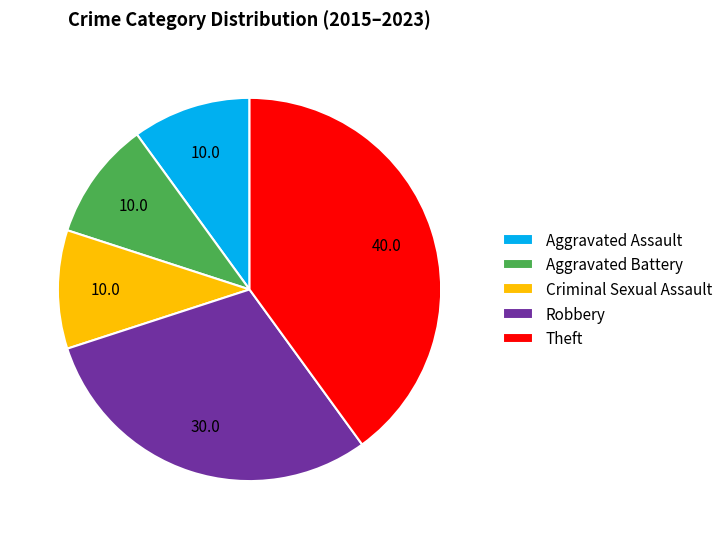

Does Aggravated Battery account for over 50% of the chart?

No